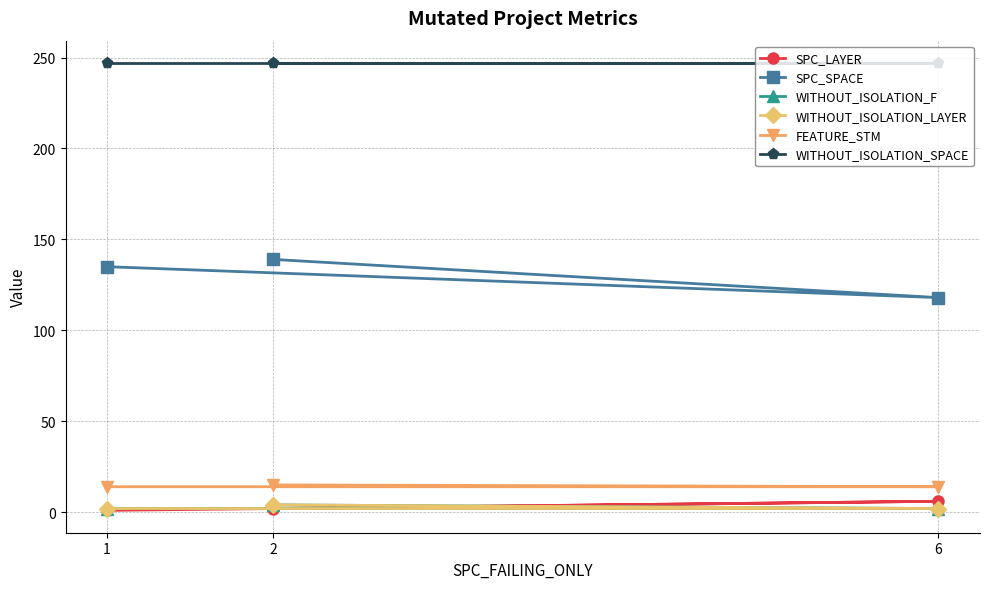

What is the maximum value for WITHOUT_ISOLATION_SPACE?

247